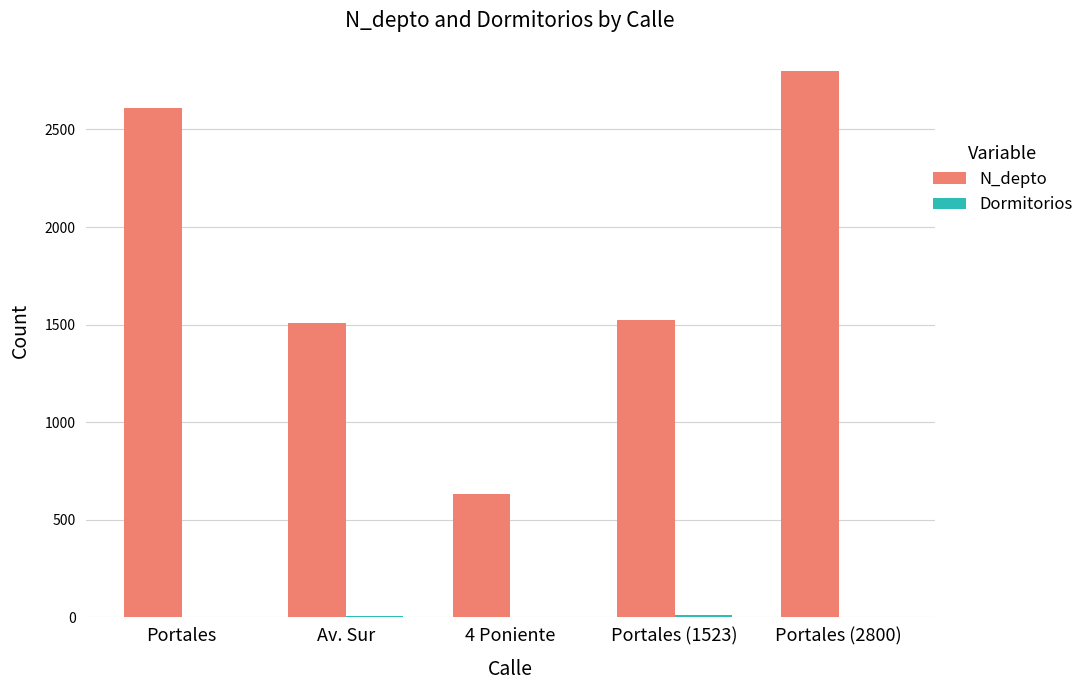

At which category does the chart reach its peak across all series?

Portales (2800)